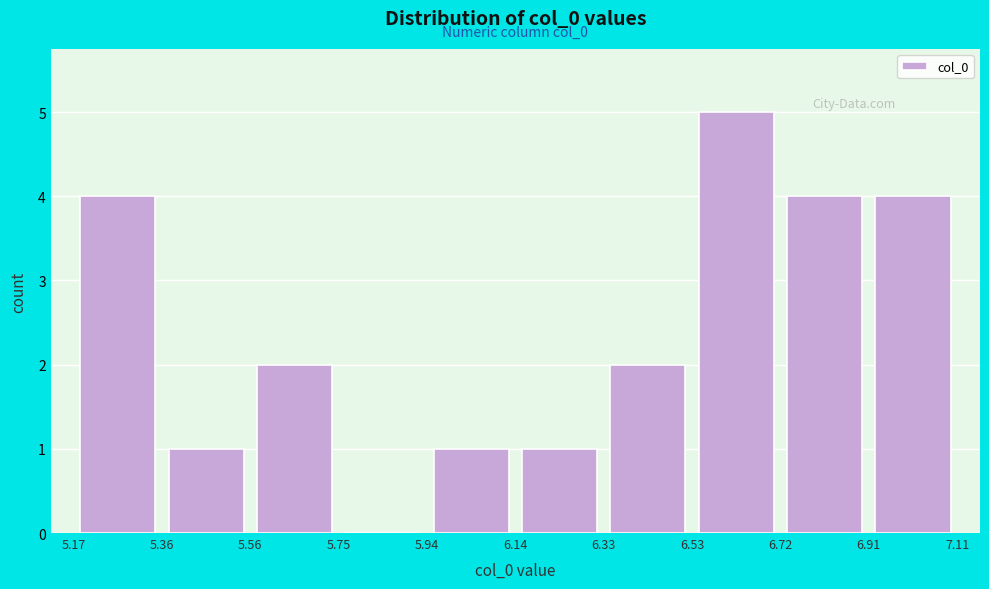

Which range on the x-axis has the tallest bar?

6.53 to 6.72